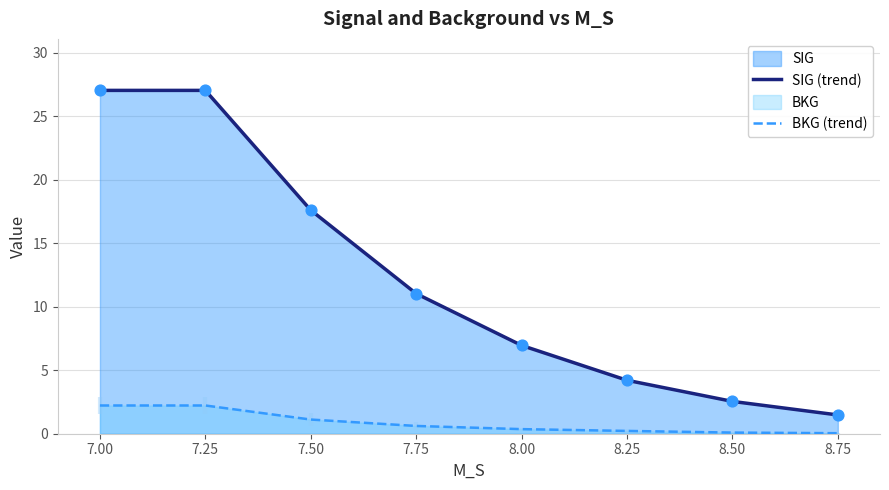

Which series contains the highest Y value?

SIG (trend)